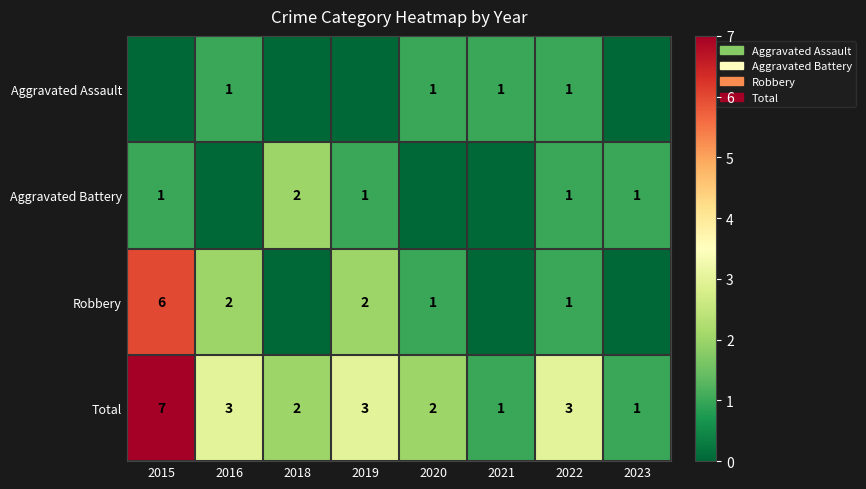

What is the spread (max minus min) of values at 2016?

3